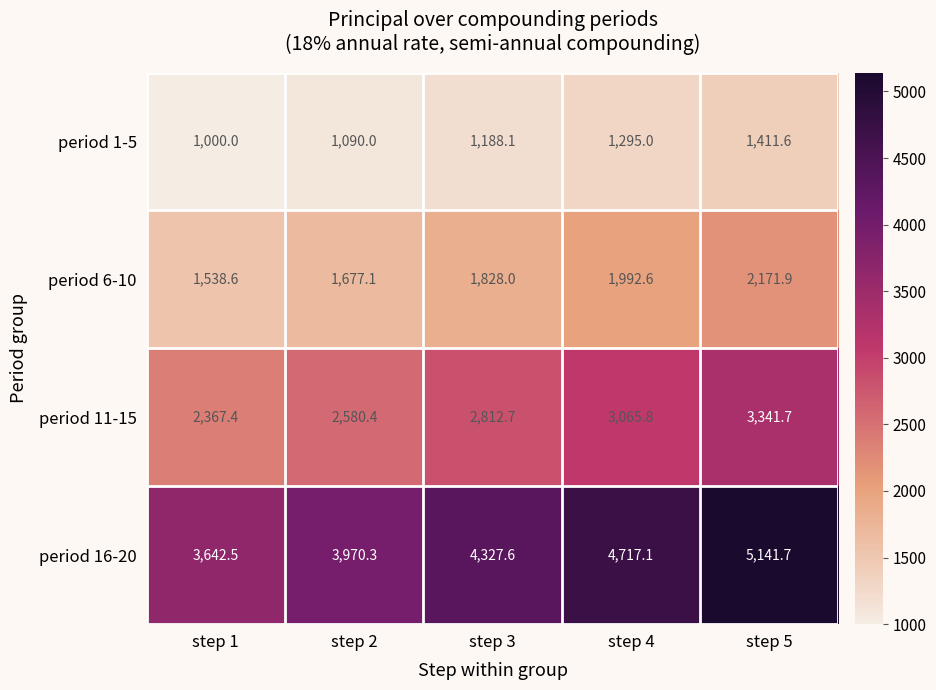

Which label corresponds to the largest value in the chart?

step 5